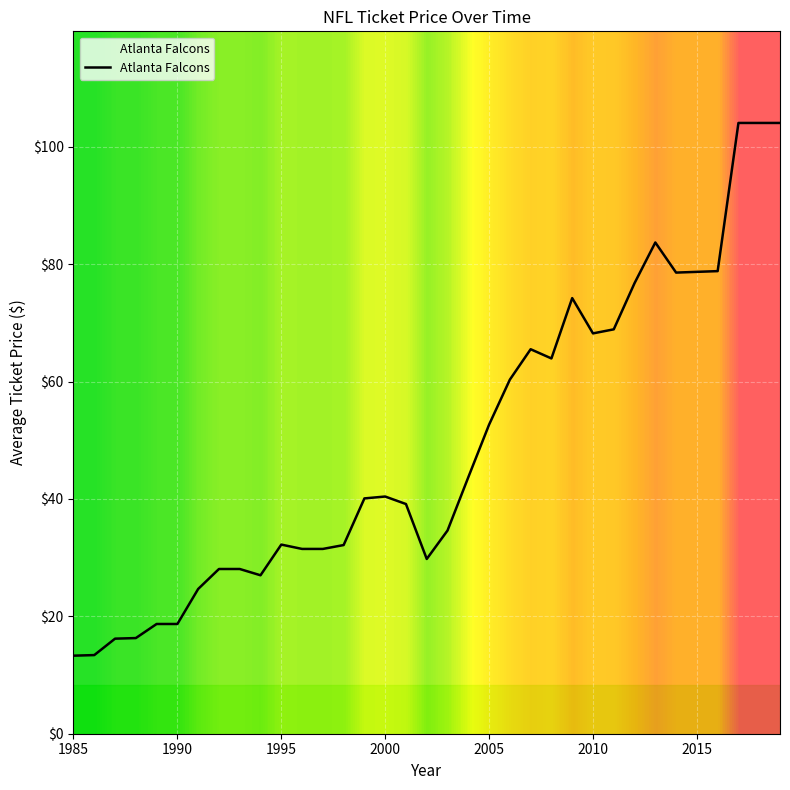

What is the smallest value displayed?

13.3